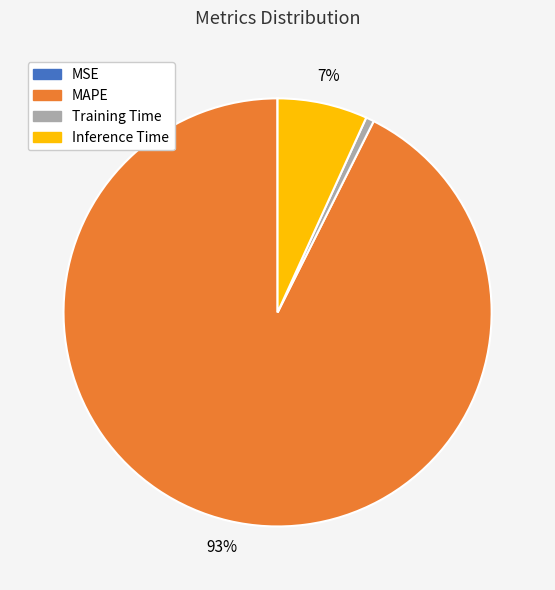

What is the largest slice in the pie chart?

MAPE